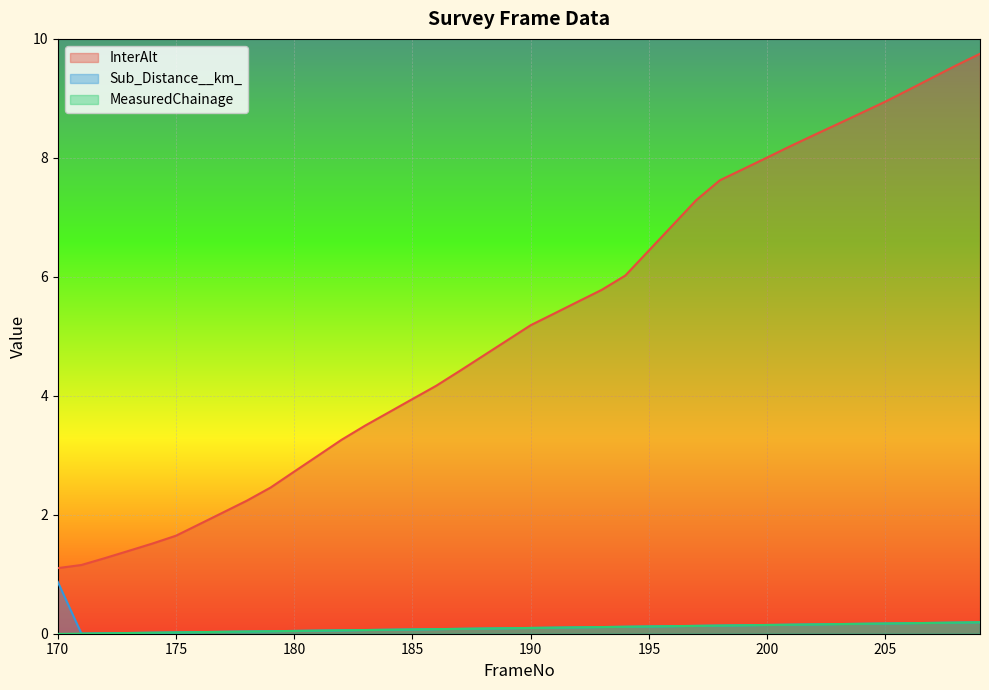

What is the sum of all InterAlt values?

207.7